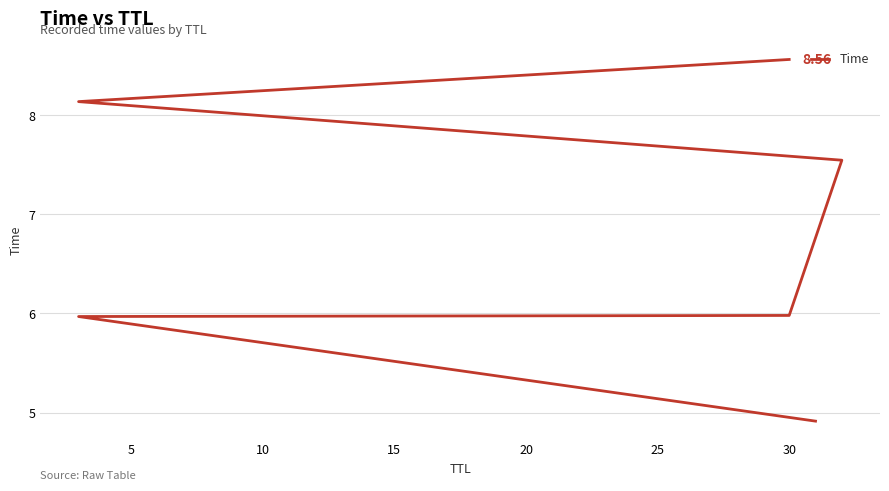

How many lines are shown in the chart?

1